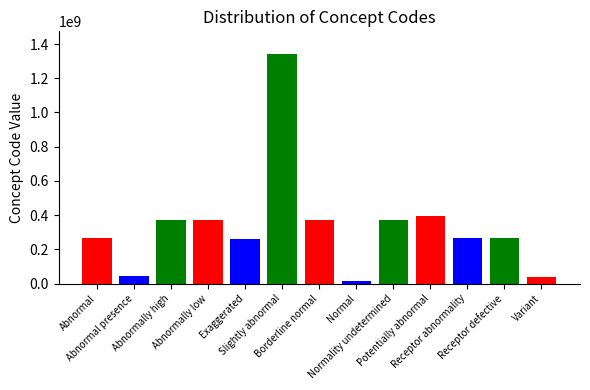

What is the sum of the values at Normality undetermined and Abnormal?

635588008